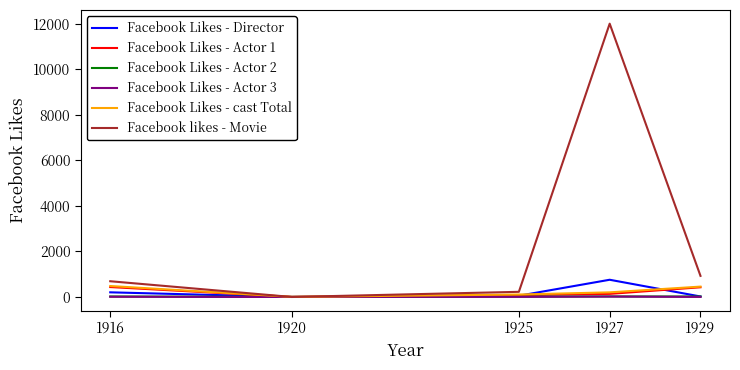

True or false: Facebook Likes - cast Total has a value of 108 at 1925.

True